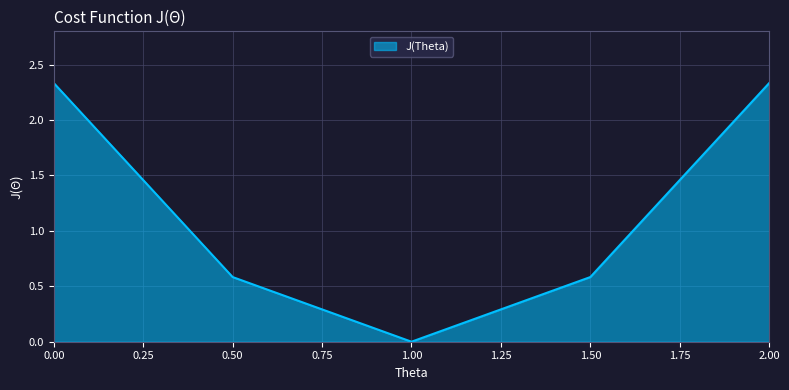

Does the chart have visible grid lines?

Yes